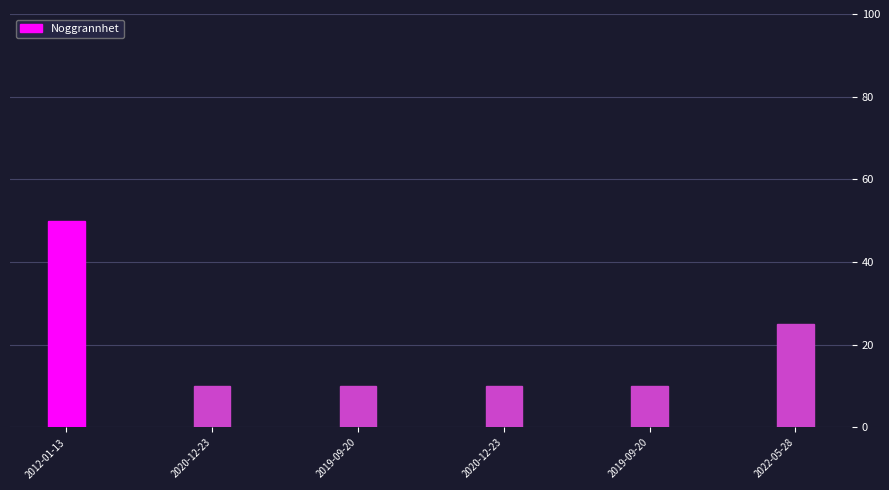

What is the sum of all values?

115